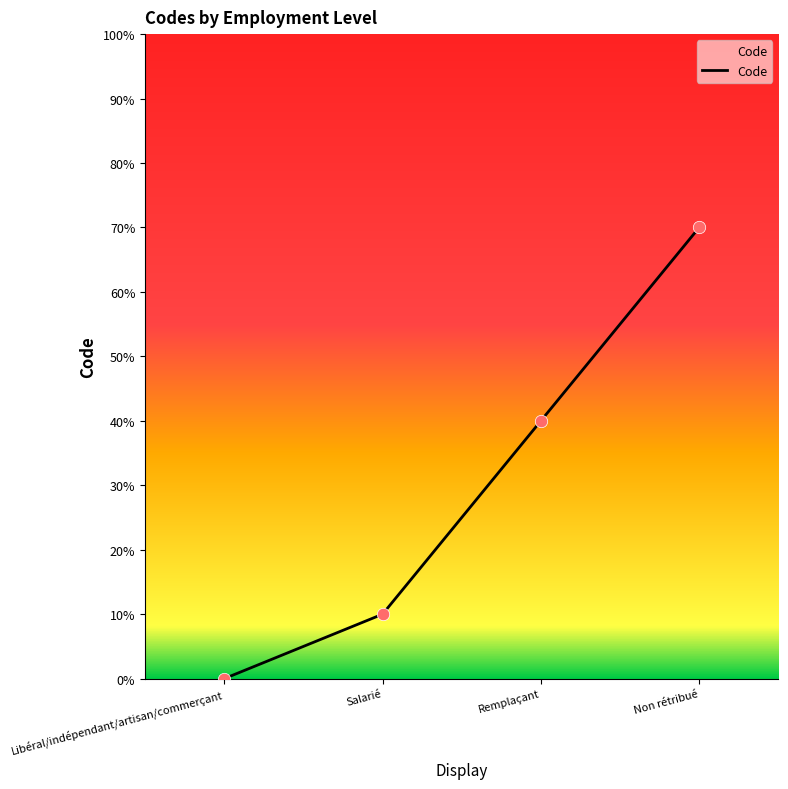

What is the change in value from Libéral/indépendant/artisan/commerçant to Salarié?

+1